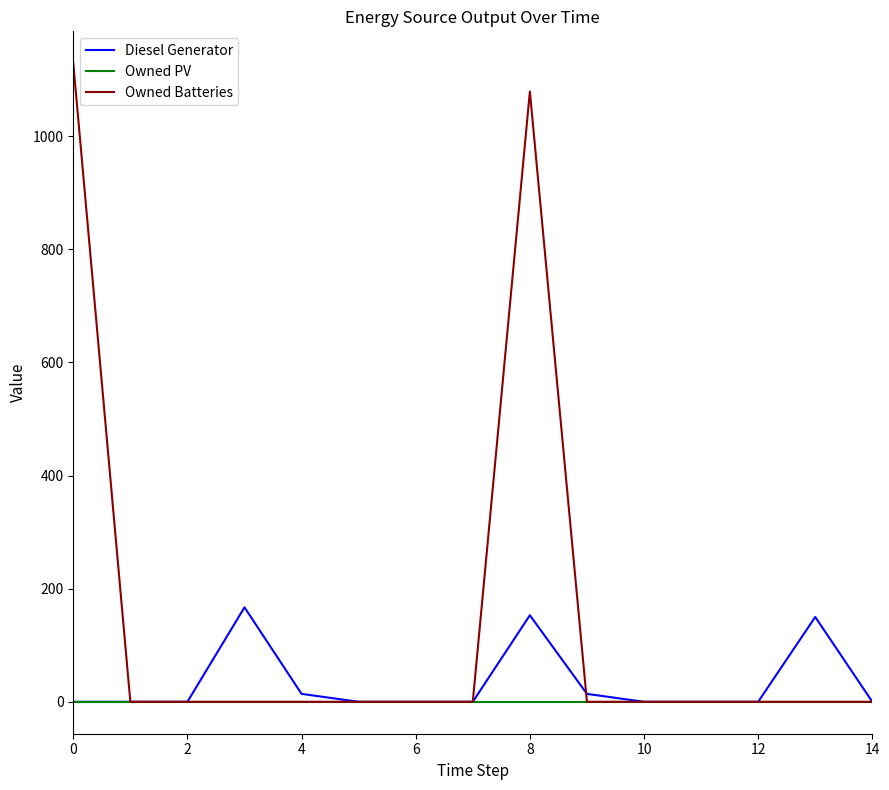

Which series has the widest spread of values?

Owned Batteries